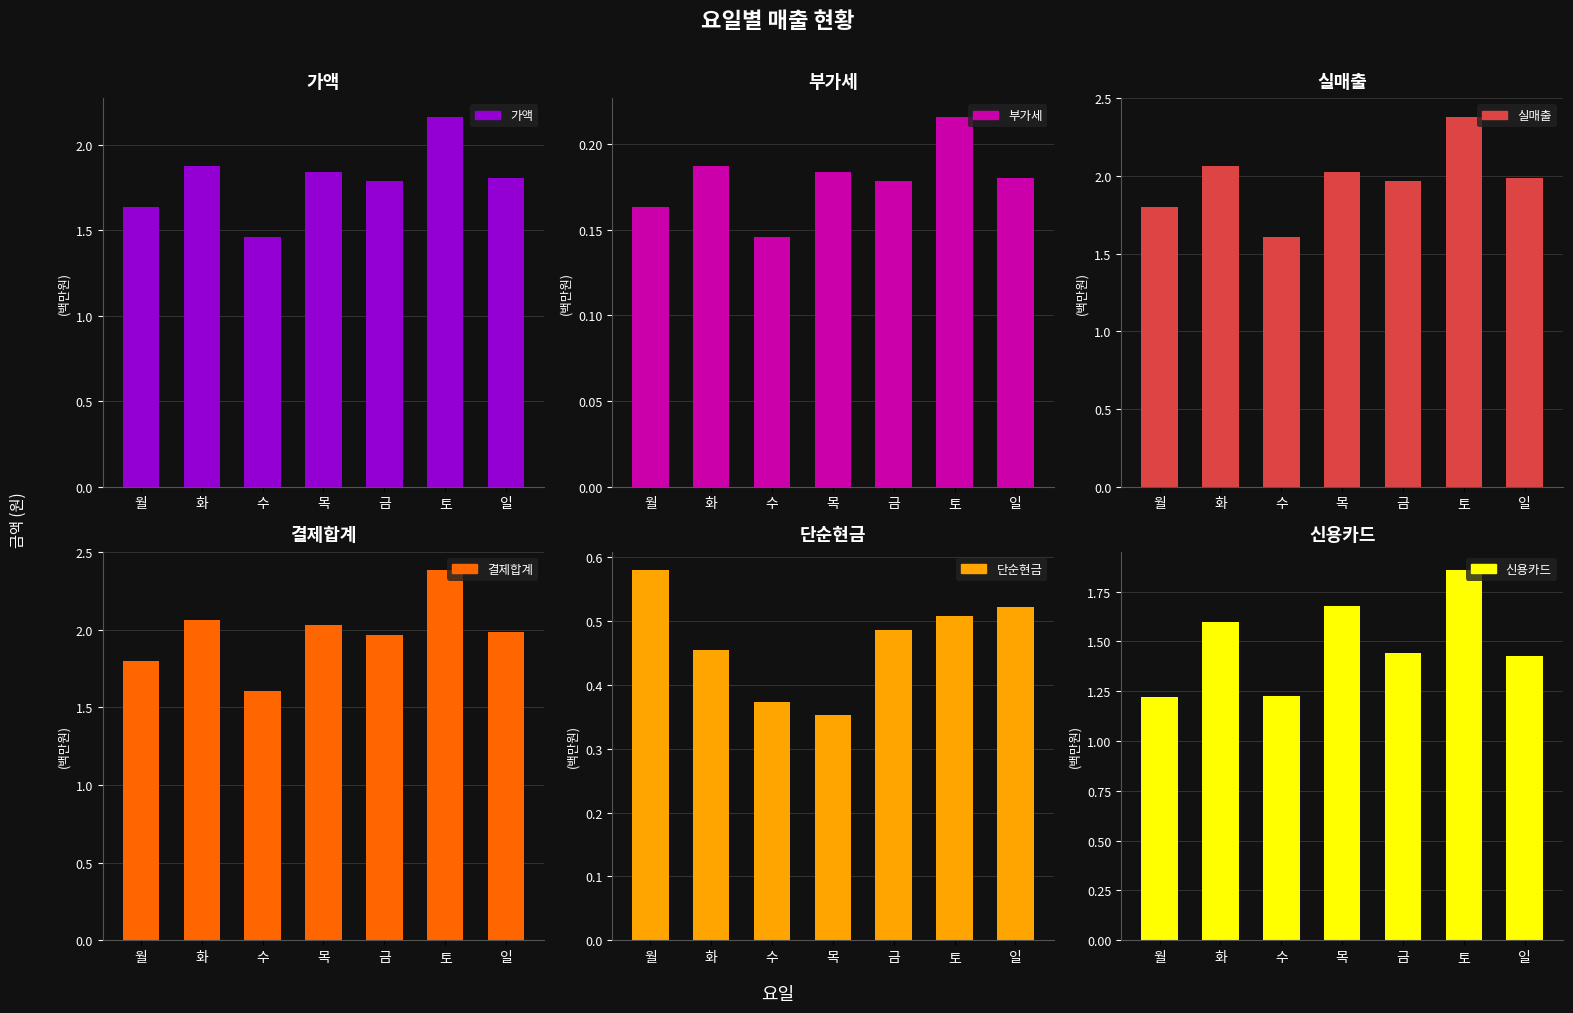

What is the label of the 5th bar from the right?

수